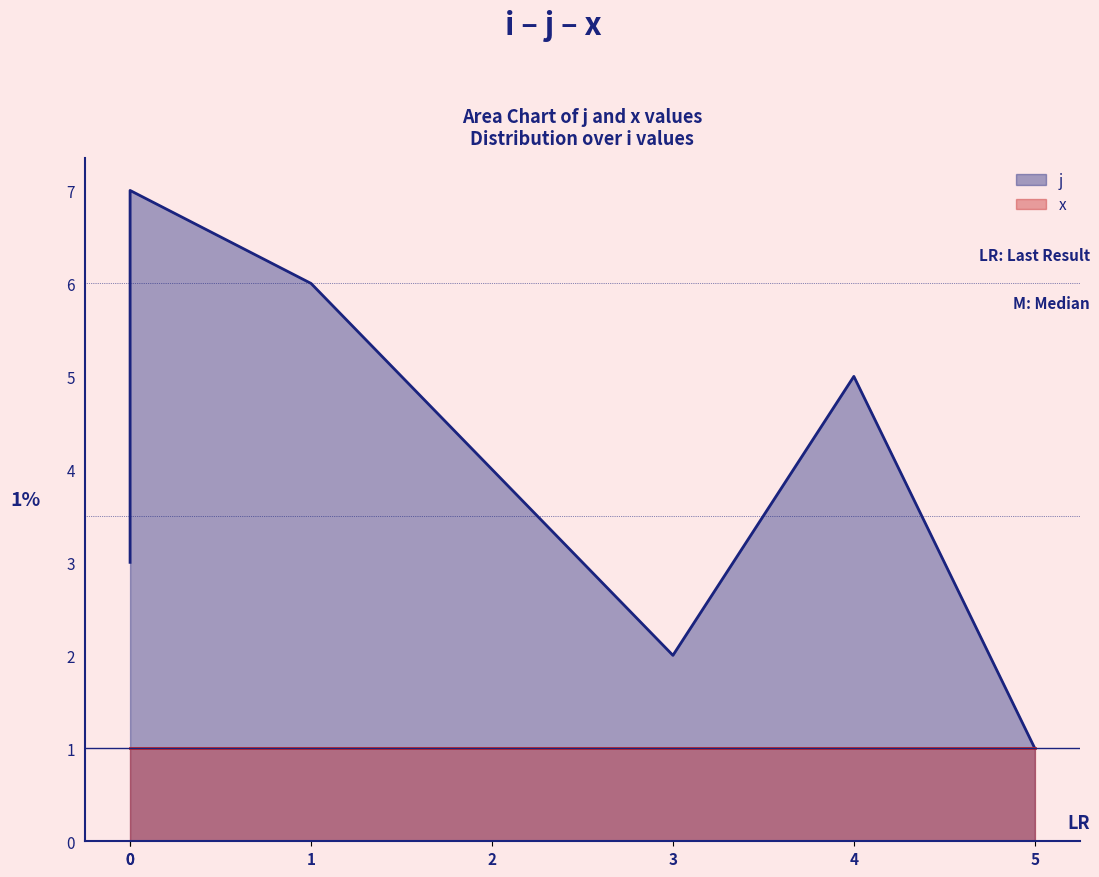

List the labels in order of value, largest first.

0, 1, 4, 2, 0, 3, 5